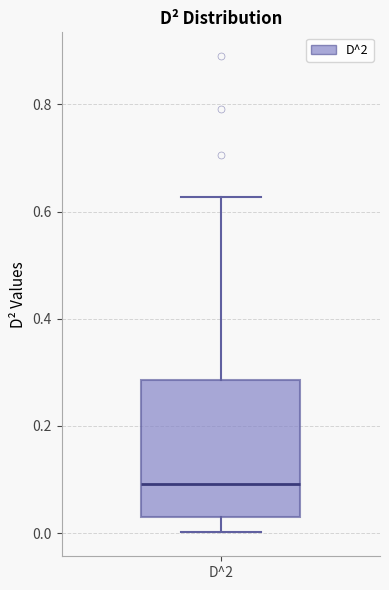

Where is the lower edge of the box for D^2 on the y-axis? The values are not printed on the chart, so give them approximately, as read against the axis.

0.02